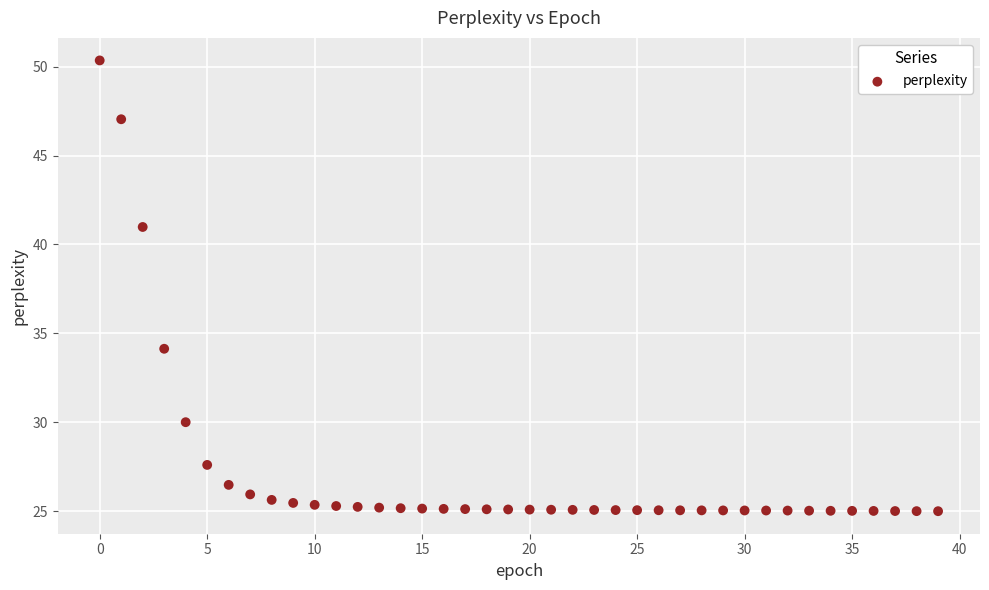

What is the range of Y values (max minus min)?

25.4